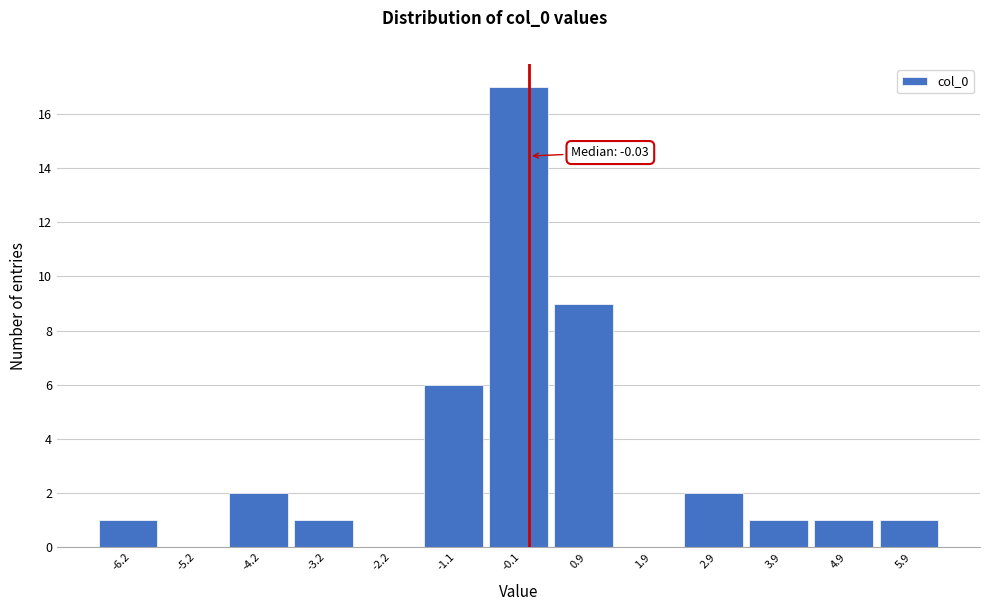

Over which range of the x-axis is the bar tallest?

-0.6 to 0.4